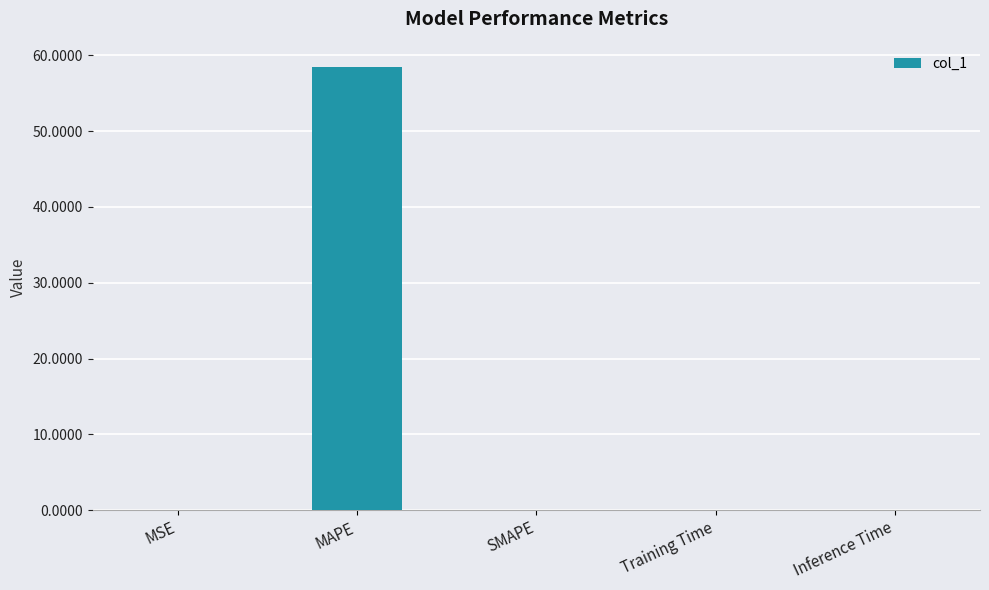

What value does the data have at MAPE?

58.5